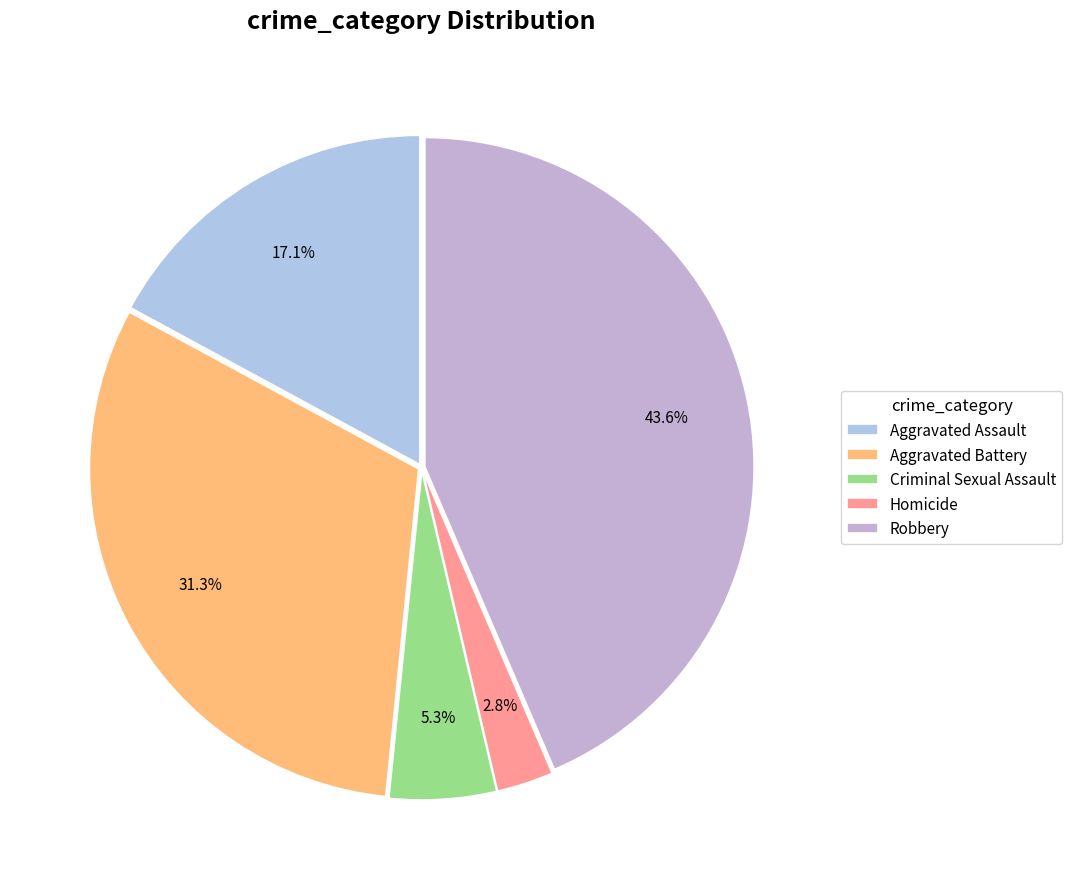

What is the change in value from Criminal Sexual Assault to Homicide?

-24